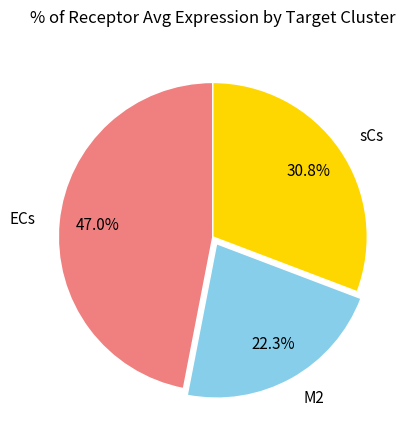

Which has a higher value, ECs or sCs?

ECs